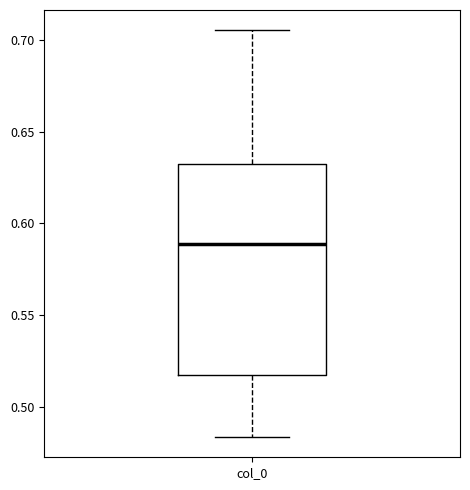

Where does the lower whisker of the box for col_0 end on the y-axis? The values are not printed on the chart, so give them approximately, as read against the axis.

0.485